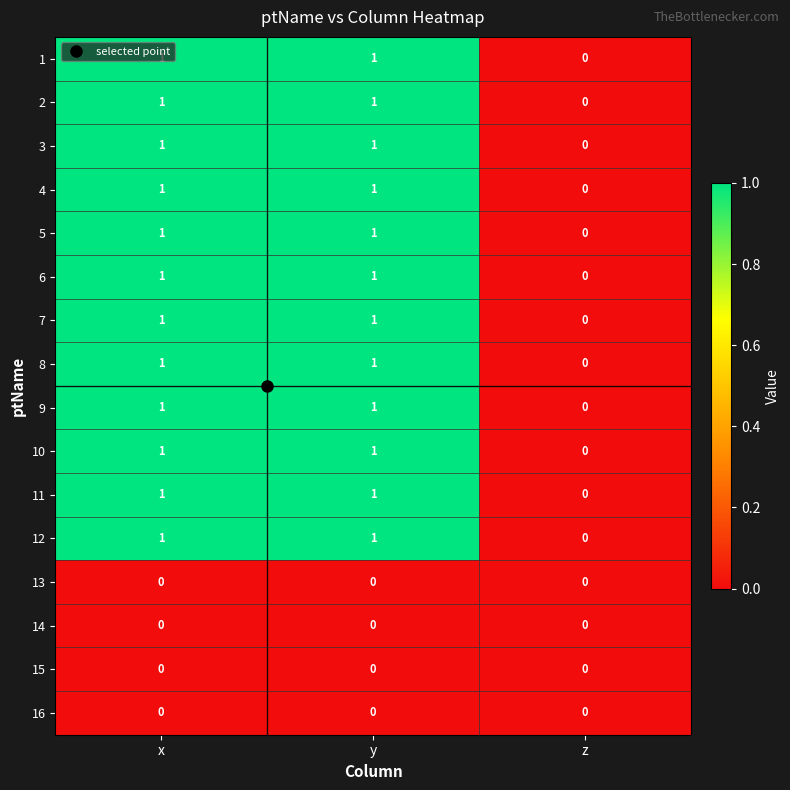

What is the total value across all series at y?

12